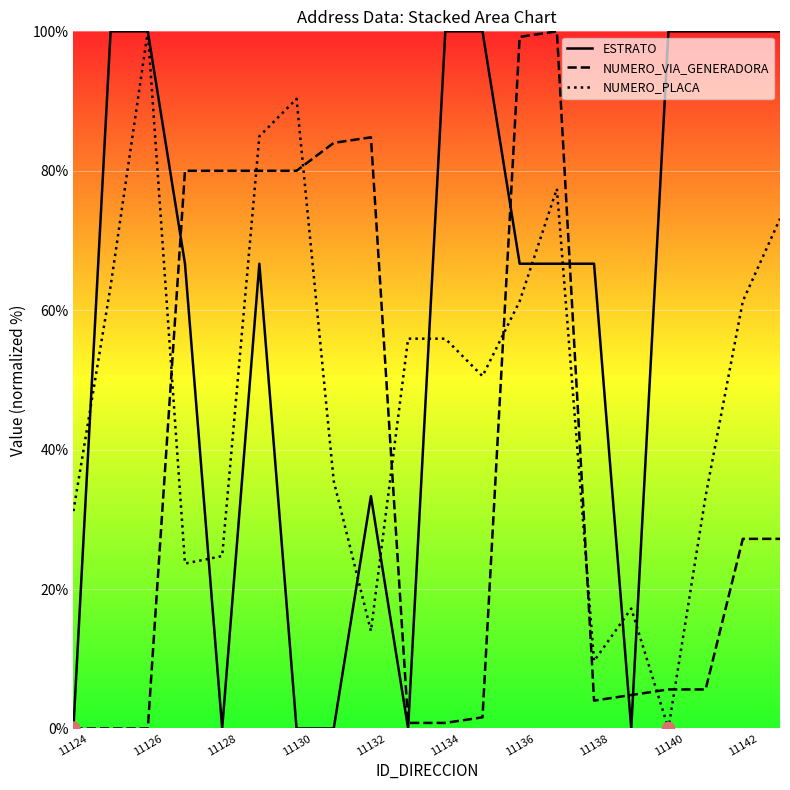

Rank the series by their average value, from lowest to highest.

NUMERO_VIA_GENERADORA, NUMERO_PLACA, ESTRATO